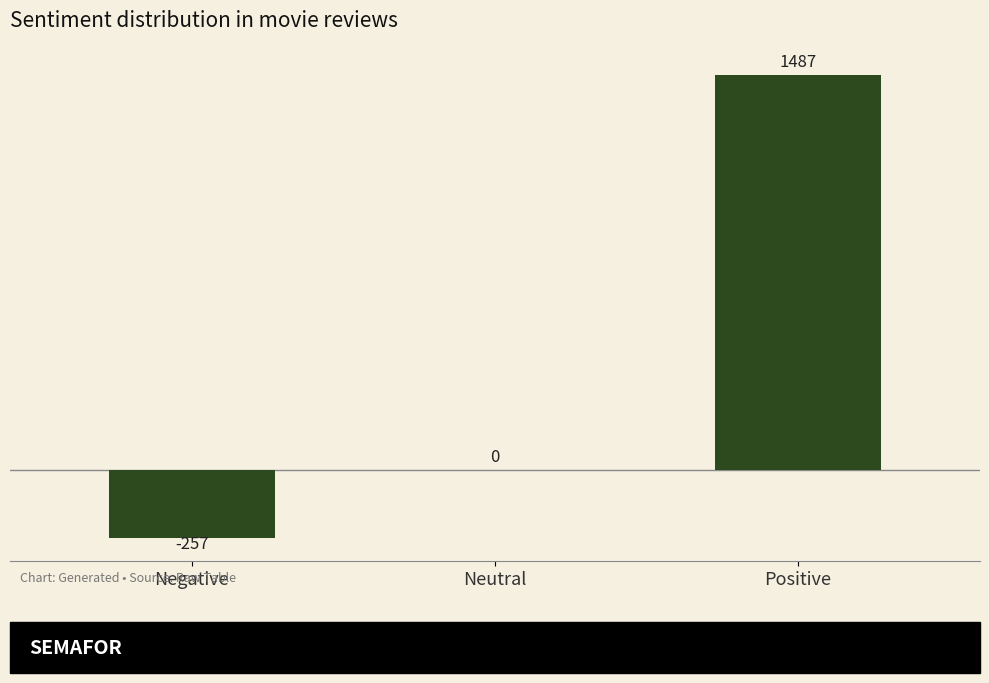

True or false: the data shows 714 at Neutral.

False